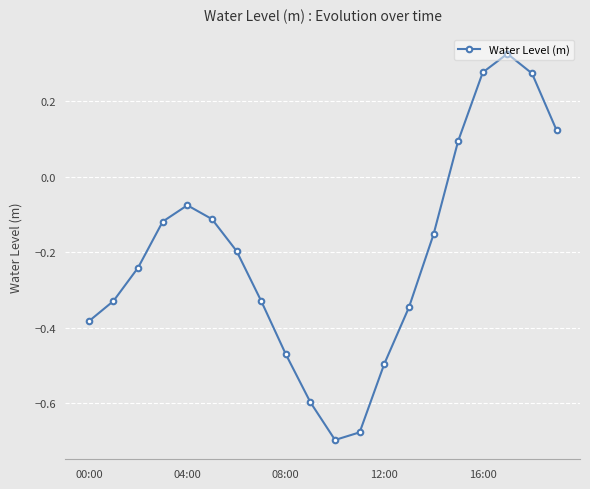

How many interior local valleys (lower than both neighbors) does the data have?

1